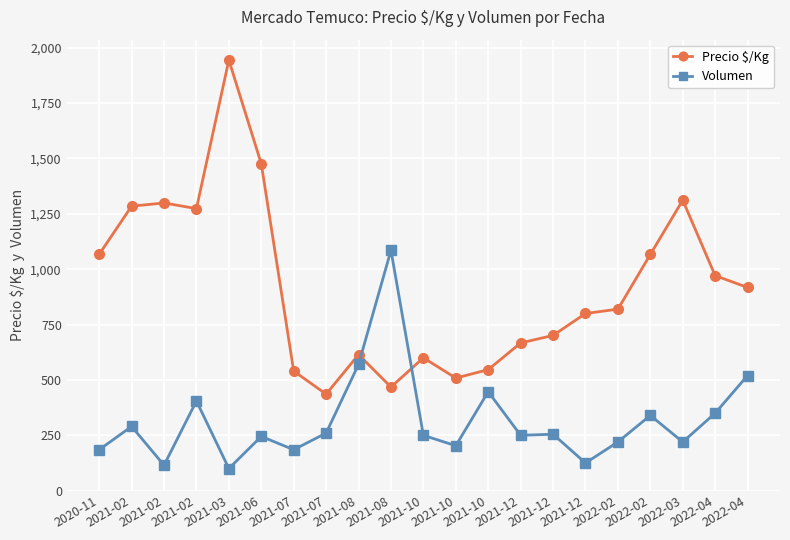

How many distinct data groups are displayed?

2